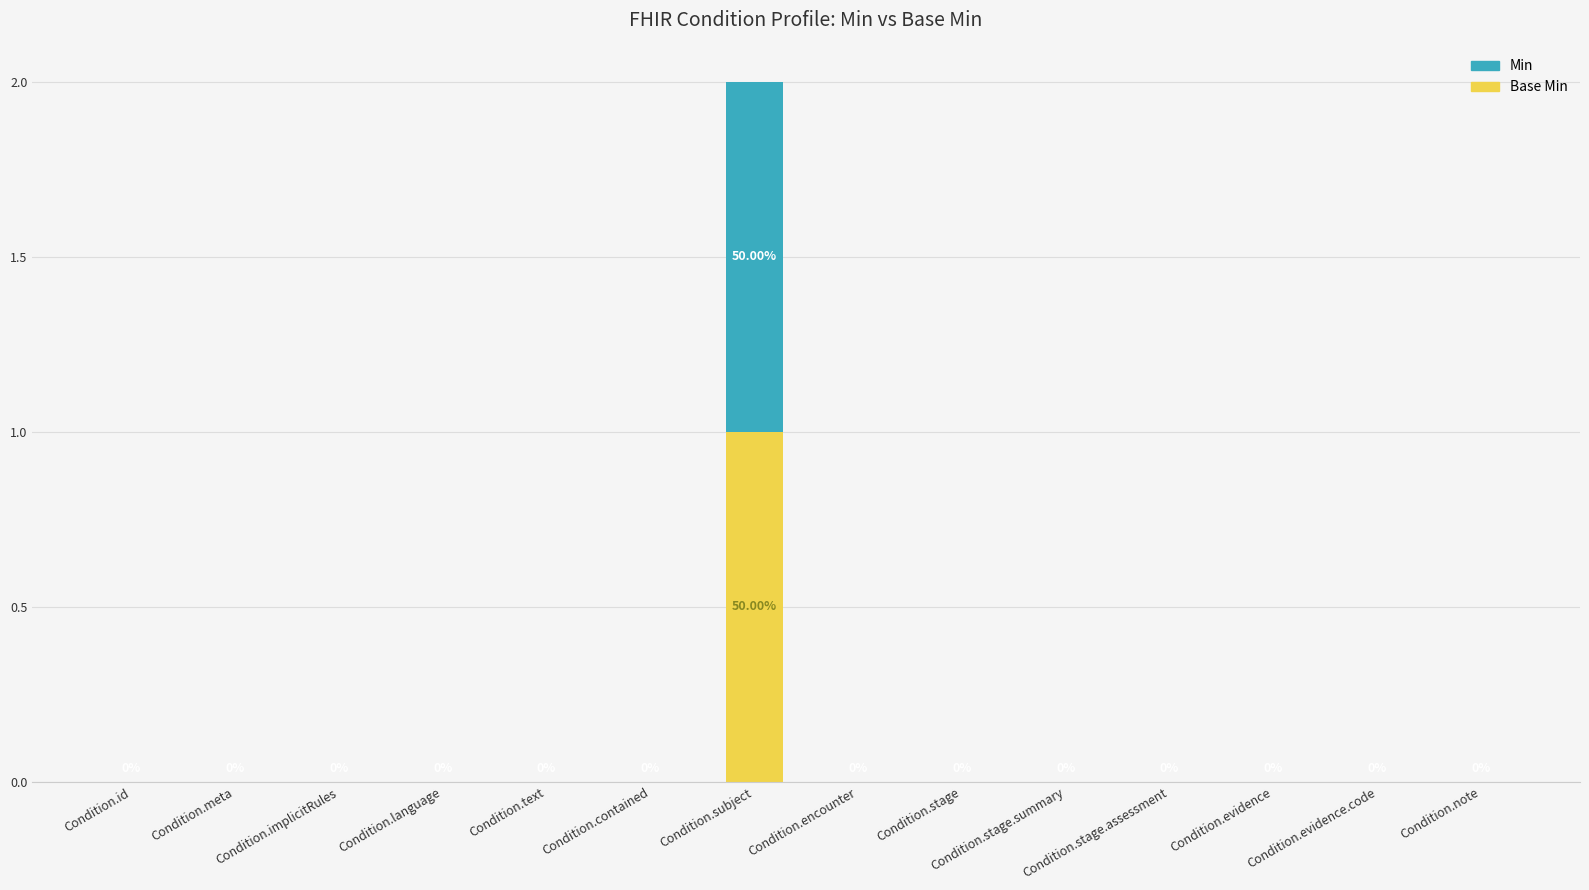

How many Base Min values are between 0 and 1?

14